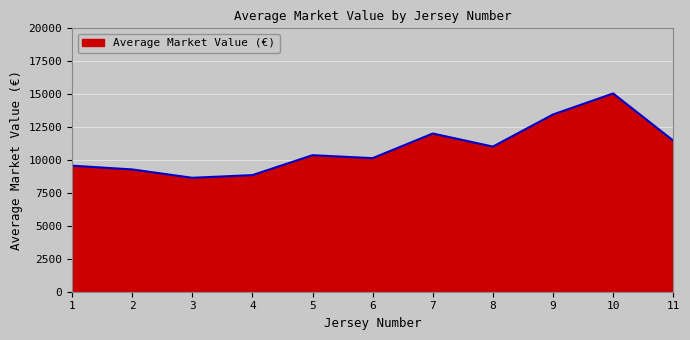

Does the chart have visible grid lines?

Yes